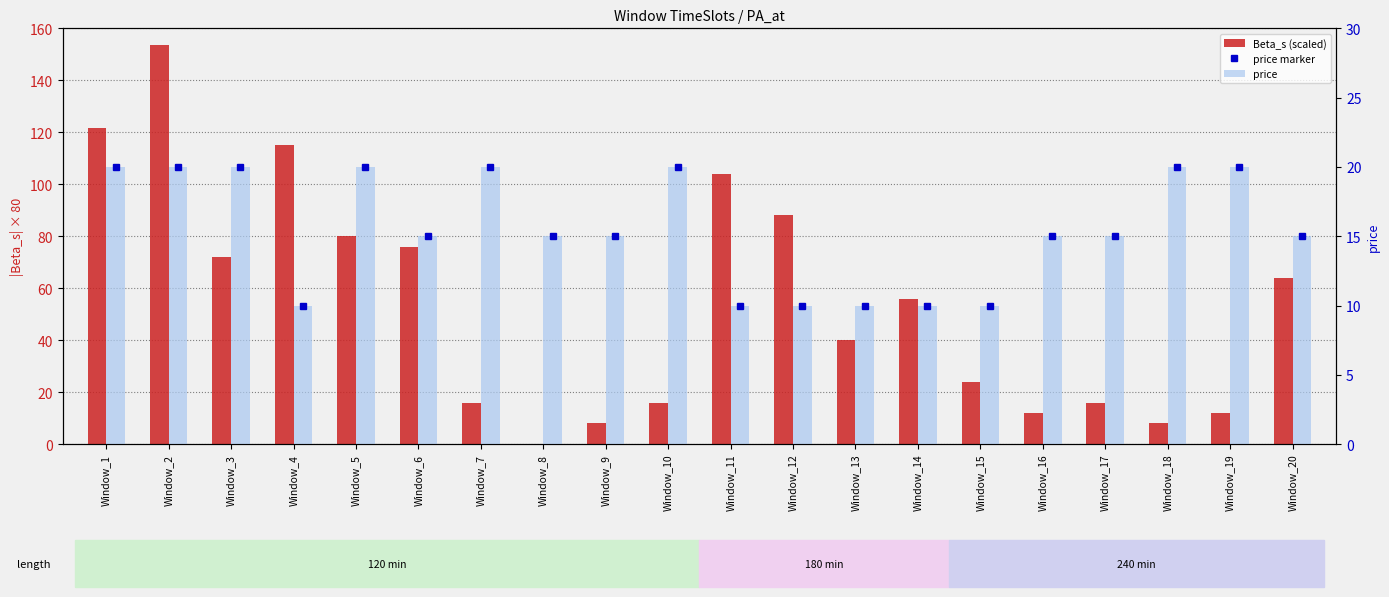

Rank the series at Window_11 from highest to lowest value.

Beta_s (scaled), price marker, price